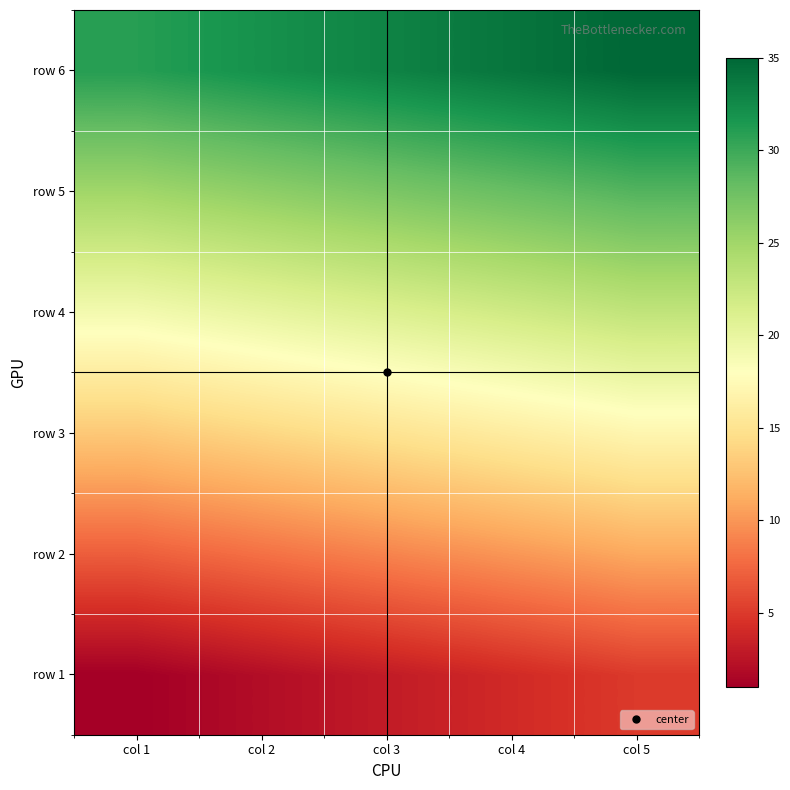

At how many categories does at least one series exceed 28?

5